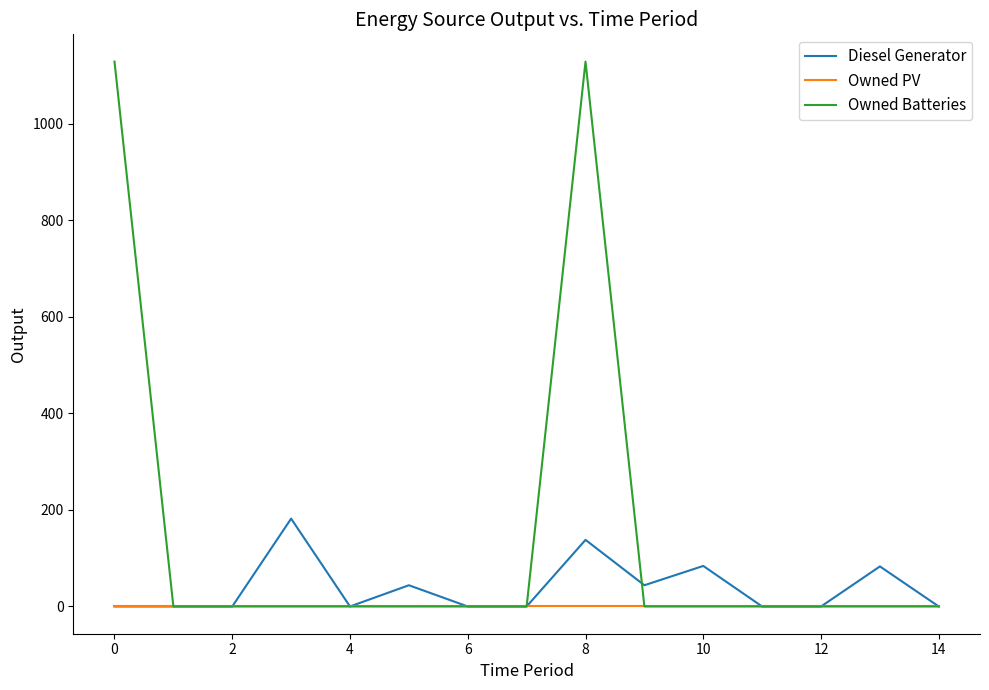

What is the greatest value displayed?

1129.0